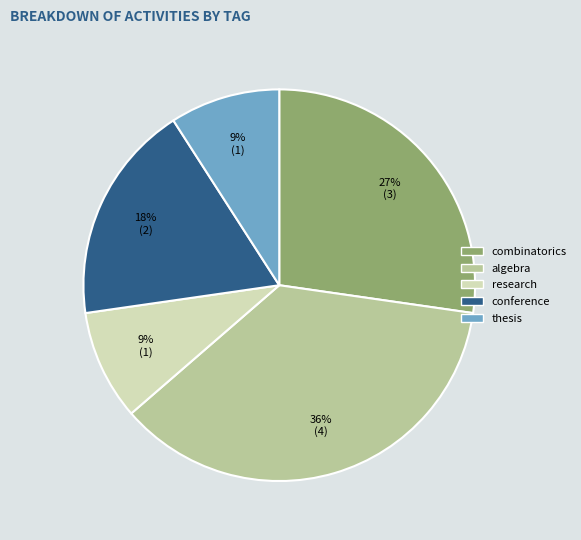

Is there a majority slice in this chart?

No